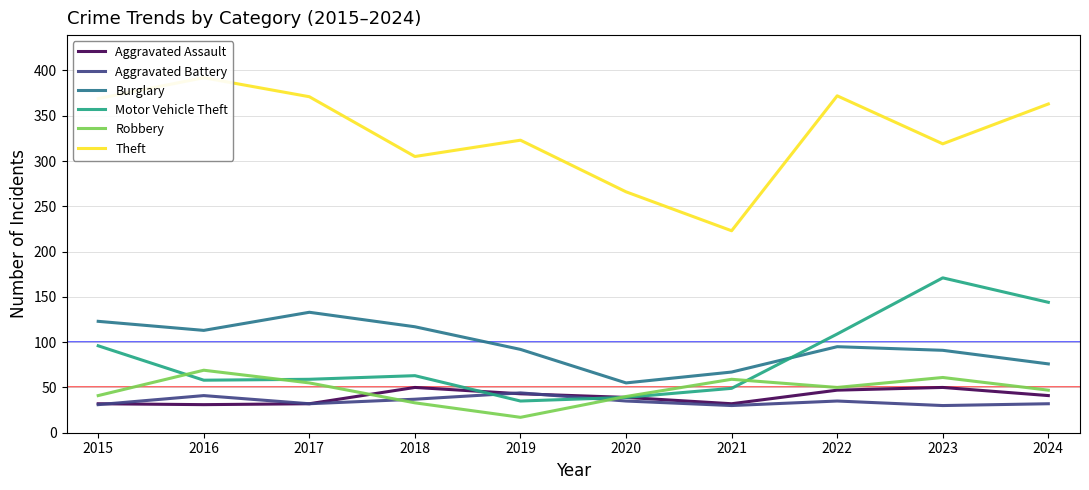

Reading left to right, list all the values displayed in this chart.

Aggravated Assault: 2015=32	2016=31	2017=32	2018=50	2019=43	2020=39	2021=32	2022=47	2023=50	2024=41
Aggravated Battery: 2015=31	2016=41	2017=32	2018=37	2019=44	2020=35	2021=30	2022=35	2023=30	2024=32
Burglary: 2015=123	2016=113	2017=133	2018=117	2019=92	2020=55	2021=67	2022=95	2023=91	2024=76
Motor Vehicle Theft: 2015=96	2016=58	2017=59	2018=63	2019=35	2020=39	2021=49	2022=109	2023=171	2024=144
Robbery: 2015=41	2016=69	2017=55	2018=33	2019=17	2020=40	2021=59	2022=50	2023=61	2024=47
Theft: 2015=369	2016=392	2017=371	2018=305	2019=323	2020=266	2021=223	2022=372	2023=319	2024=363